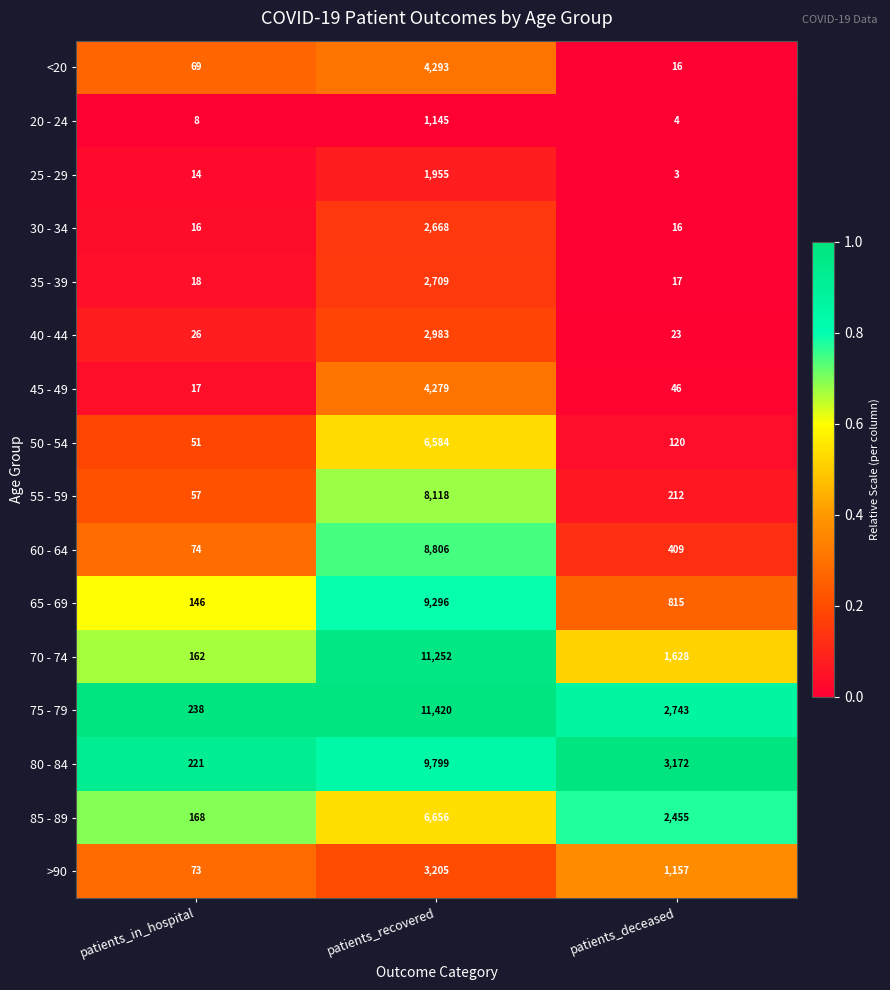

Rank the series at patients_in_hospital from highest to lowest value.

75 - 79, 80 - 84, 85 - 89, 70 - 74, 65 - 69, 60 - 64, >90, <20, 55 - 59, 50 - 54, 40 - 44, 35 - 39, 45 - 49, 30 - 34, 25 - 29, 20 - 24